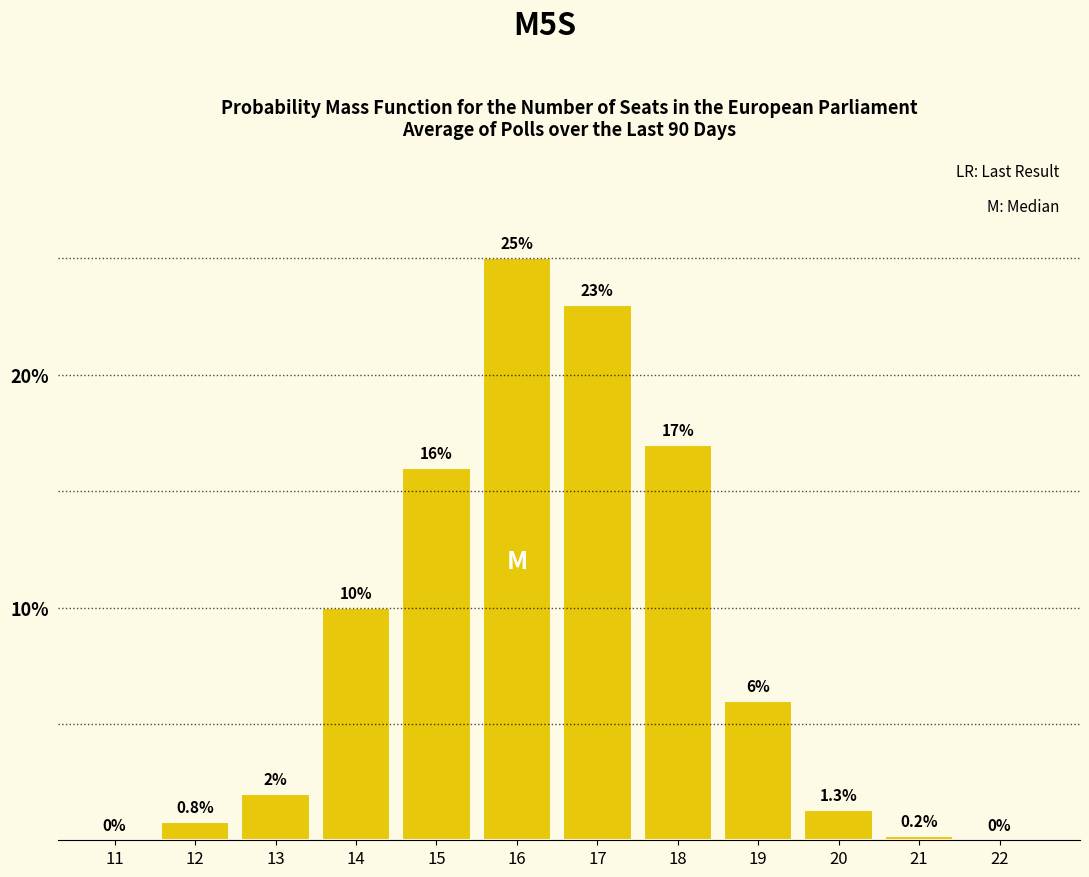

Reading right to left, transcribe all the data shown in this chart.

22=0.0	21=0.2	20=1.3	19=6.0	18=17.0	17=23.0	16=25.0	15=16.0	14=10.0	13=2.0	12=0.8	11=0.0